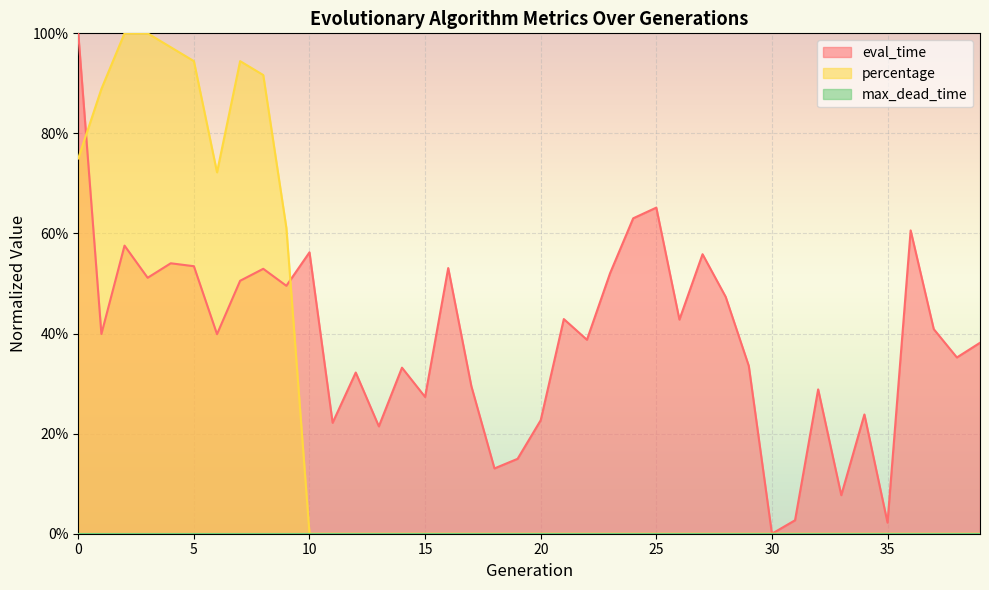

What is the value of the eval_time point at the 40th from the left?

0.4